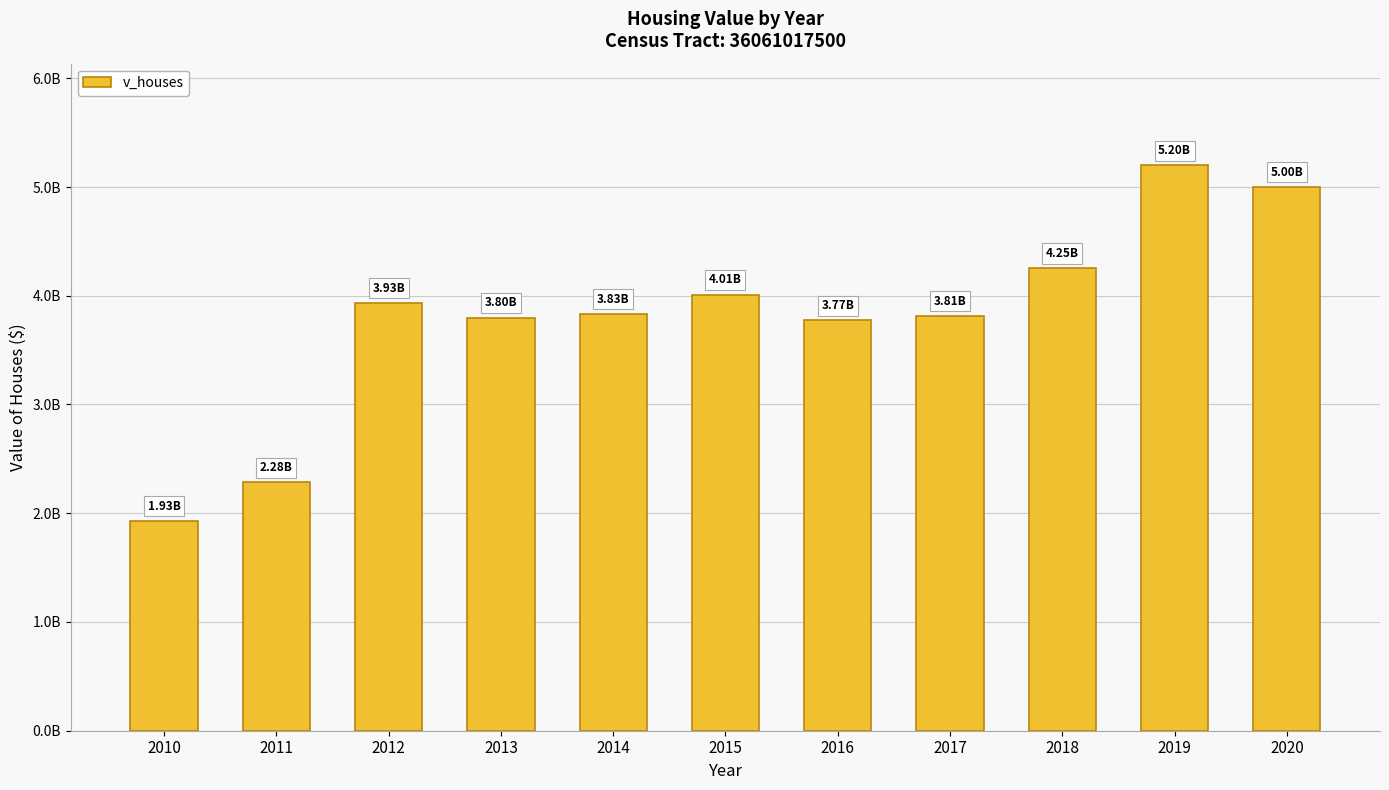

What is the change in value from 2012 to 2019?

+1263785200